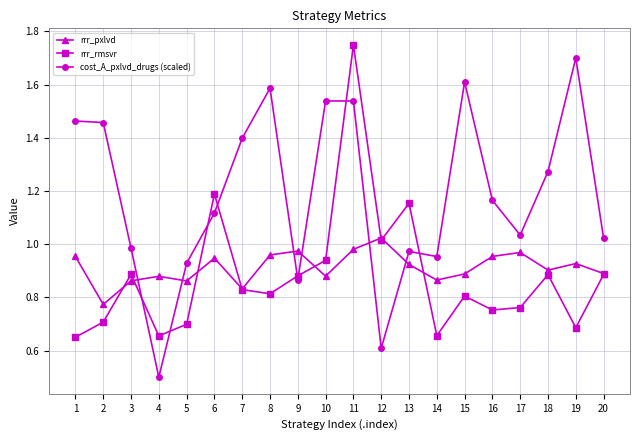

At 2, list the series in order from smallest to largest.

rrr_rmsvr, rrr_pxlvd, cost_A_pxlvd_drugs (scaled)